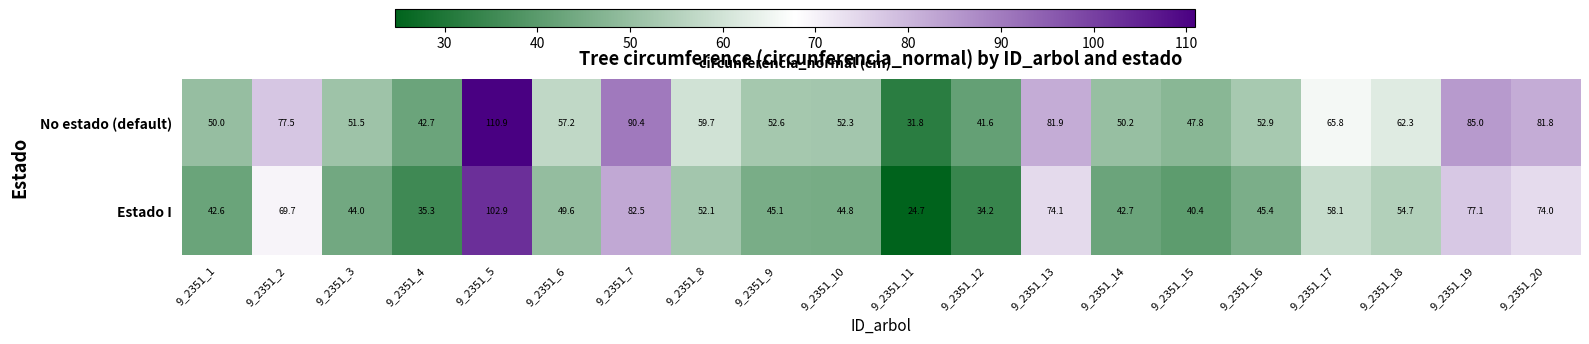

The Estado I series shows 82.5 at 9_2351_7. True or false?

True